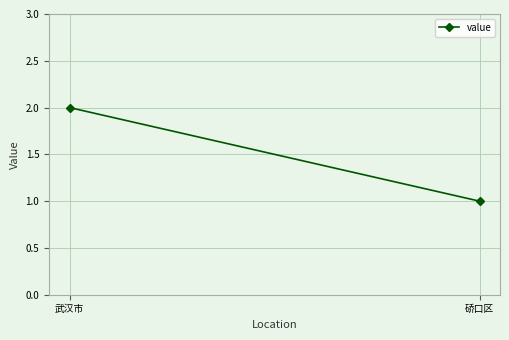

True or false: the data shows 2 at 武汉市.

True